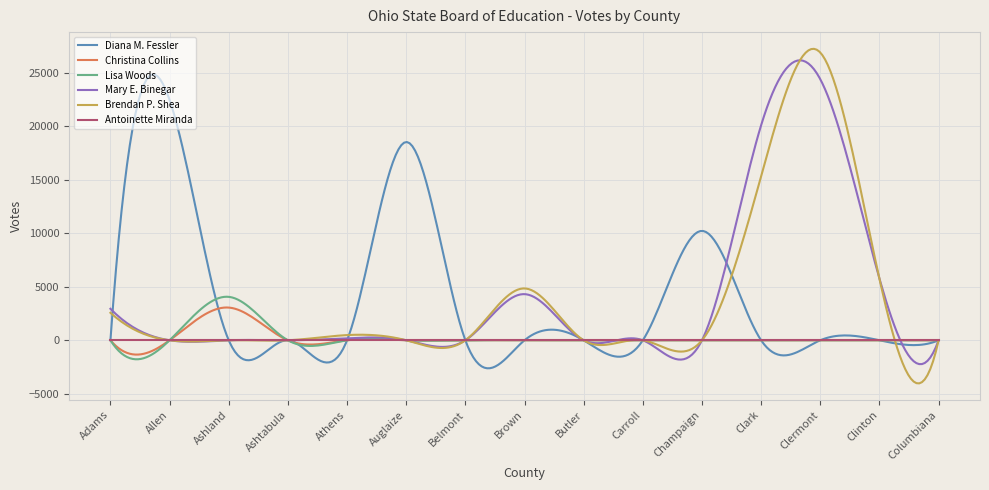

Which series has the largest range (max minus min)?

Brendan P. Shea